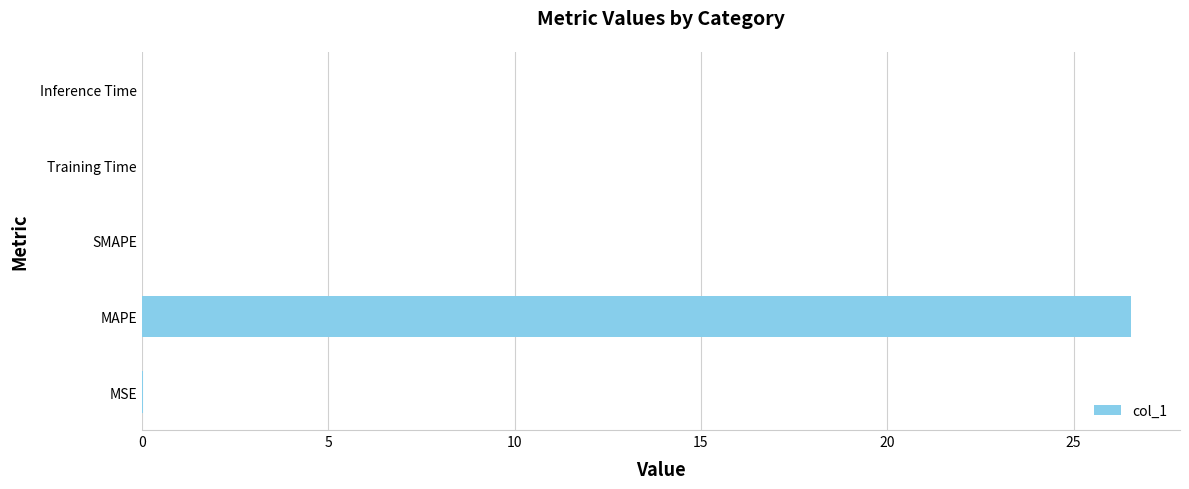

Which has a higher value, MSE or MAPE?

MAPE